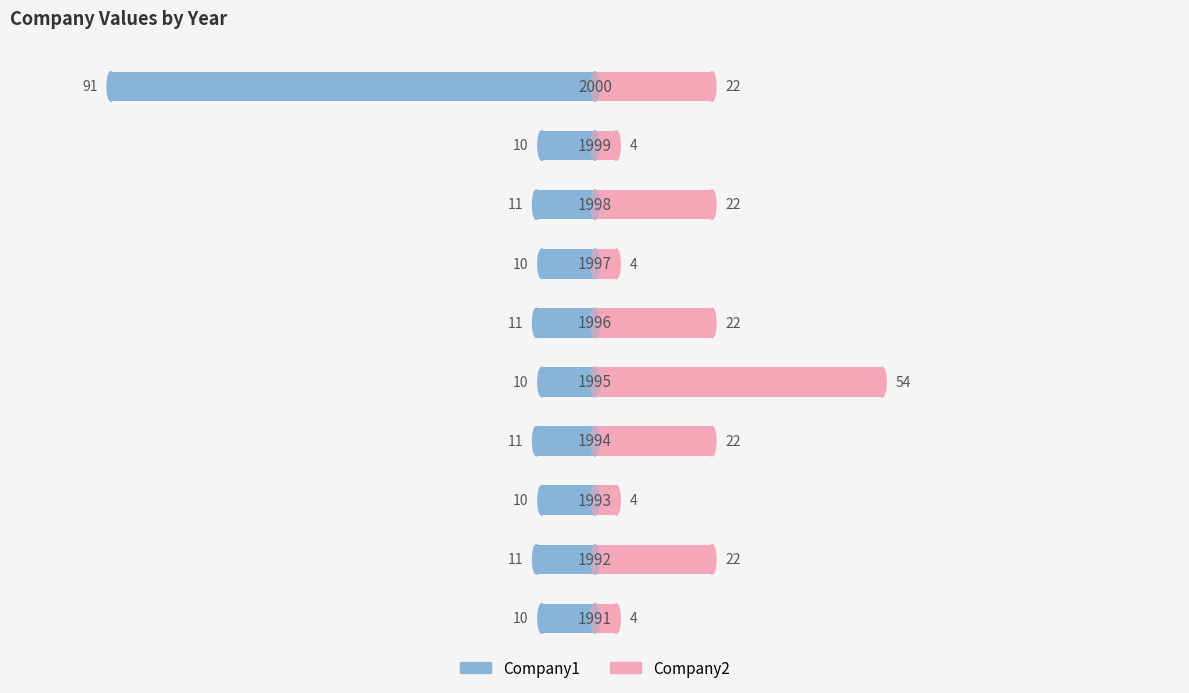

How many series are shown in this chart?

2